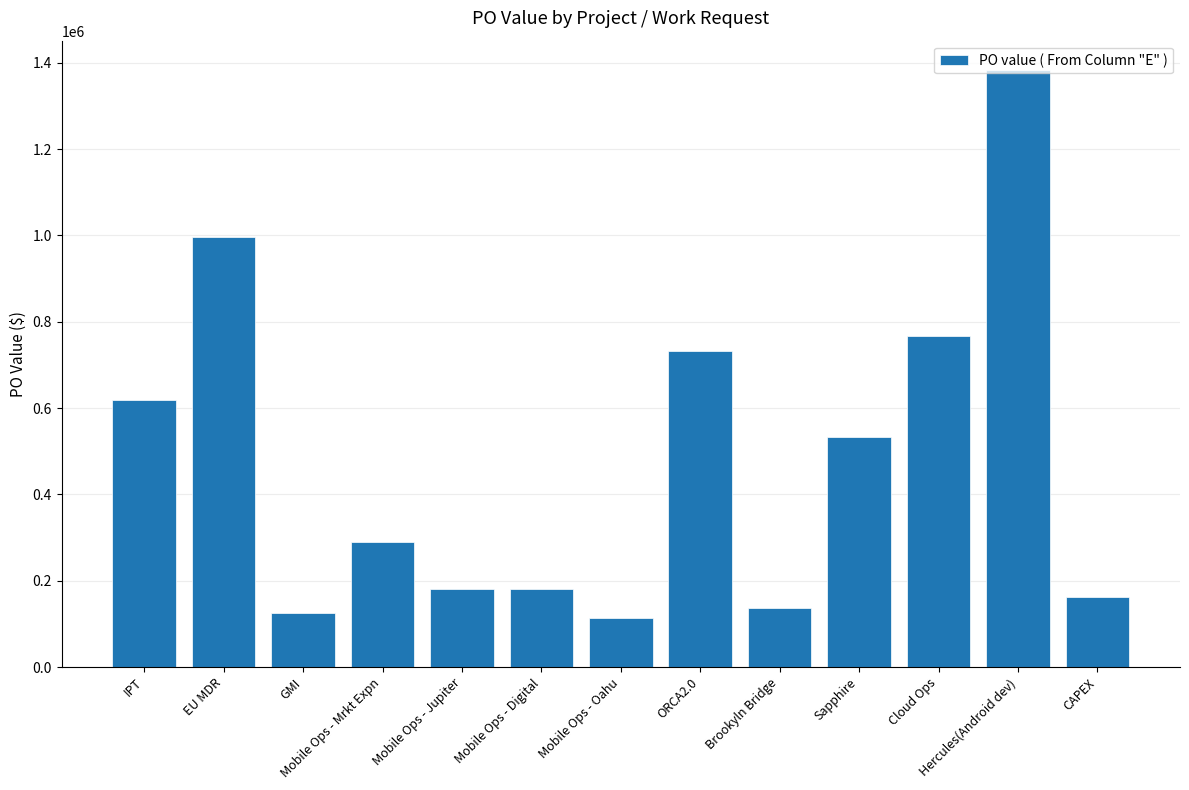

What is the sum of the values at Mobile Ops - Oahu and CAPEX?

276075.0